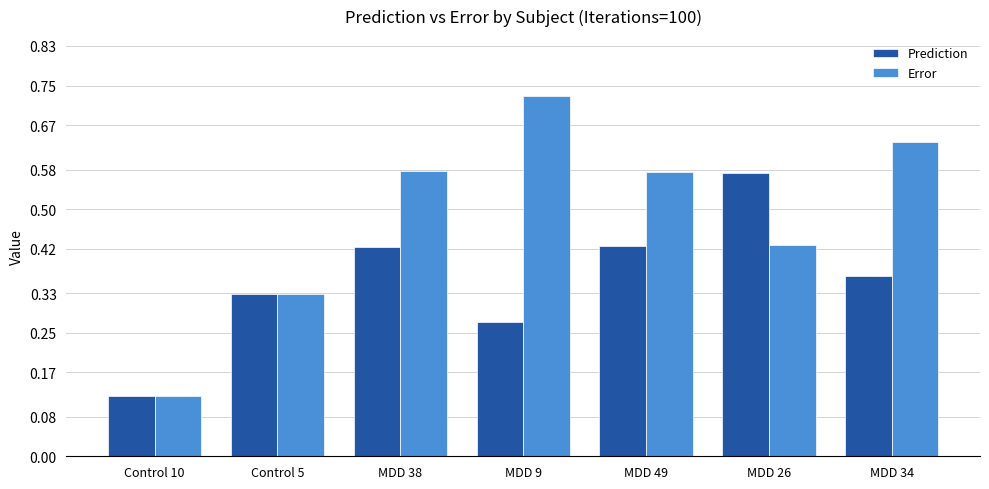

Where is Prediction nearest to the value 0?

Control 10